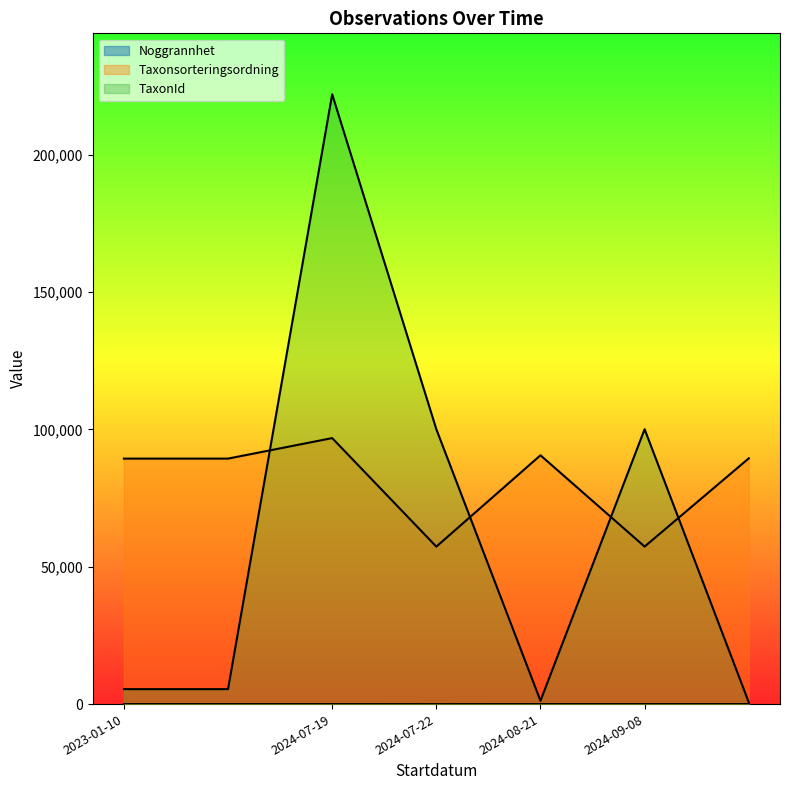

Which series has the largest range (max minus min)?

TaxonId